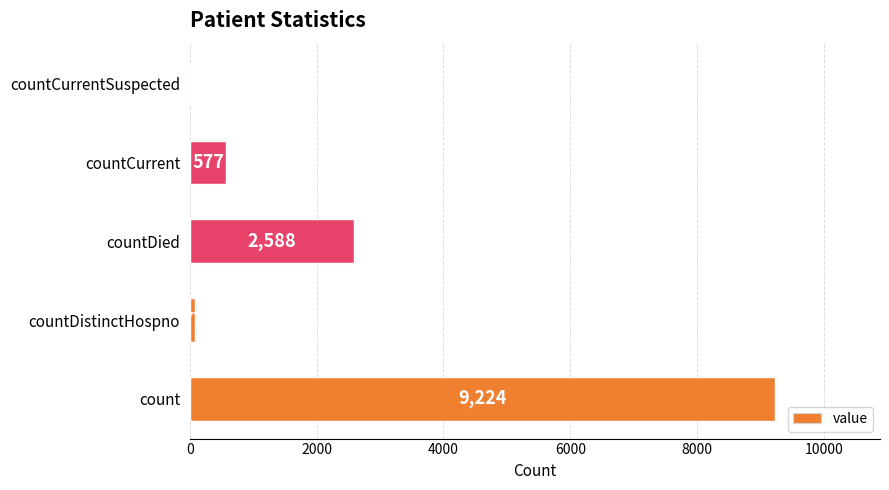

Count the number of data series in this chart.

1